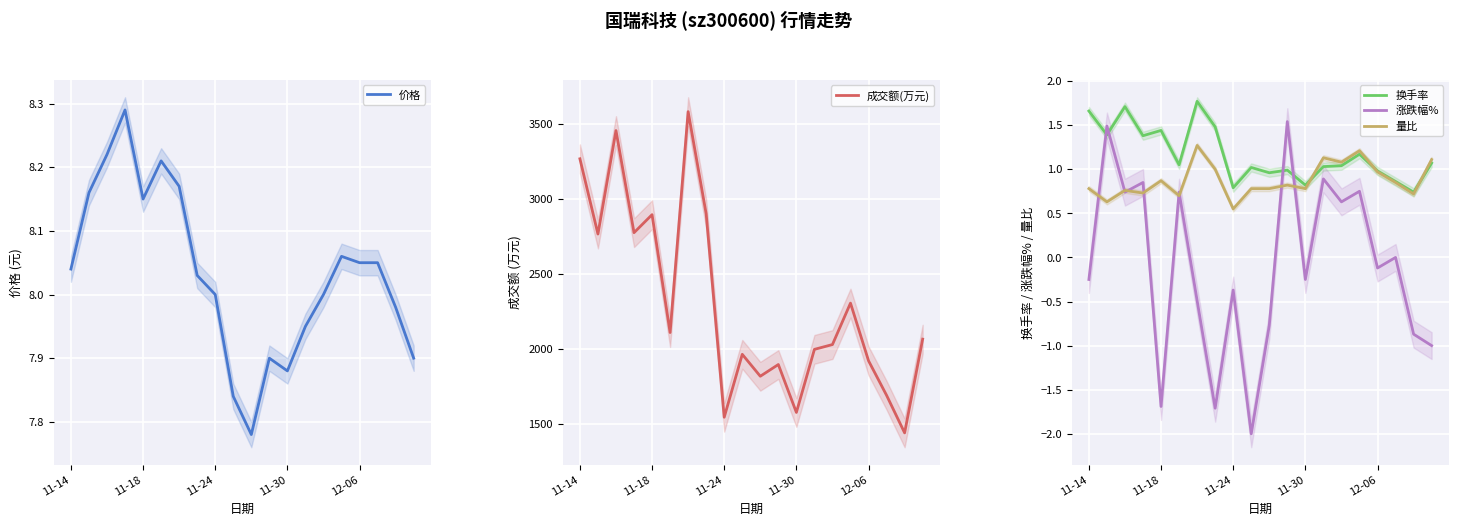

What is the total value across all series at 14?

2039.8